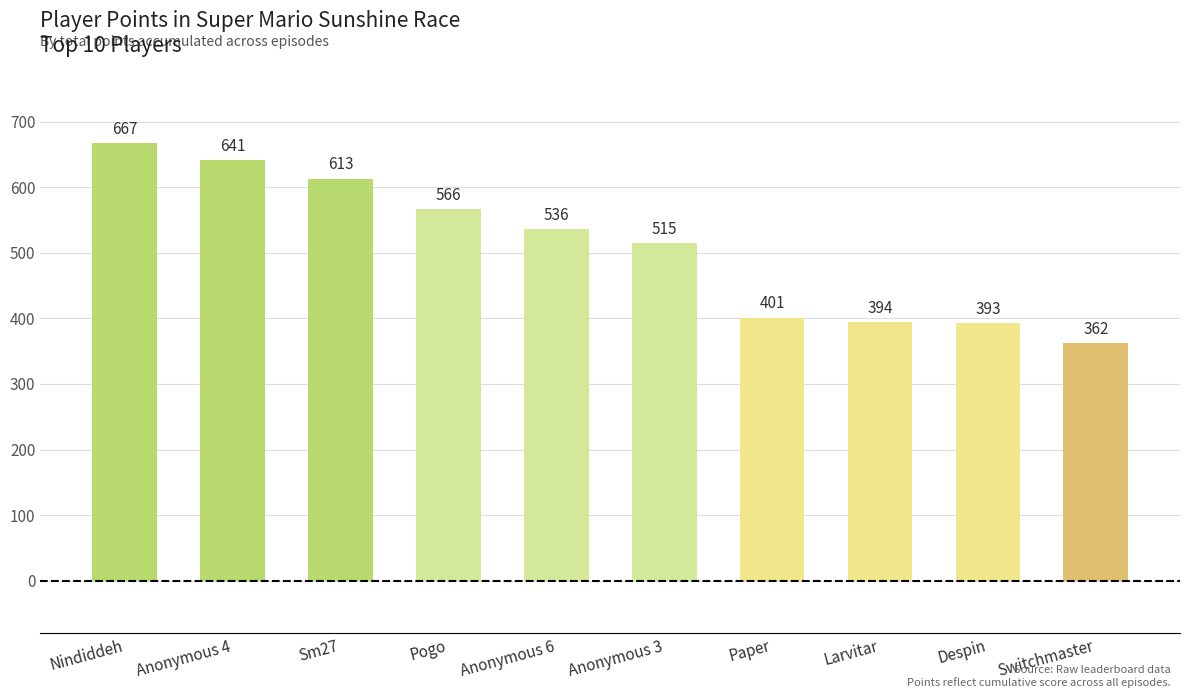

Which has a higher value, Anonymous 6 or Paper?

Anonymous 6